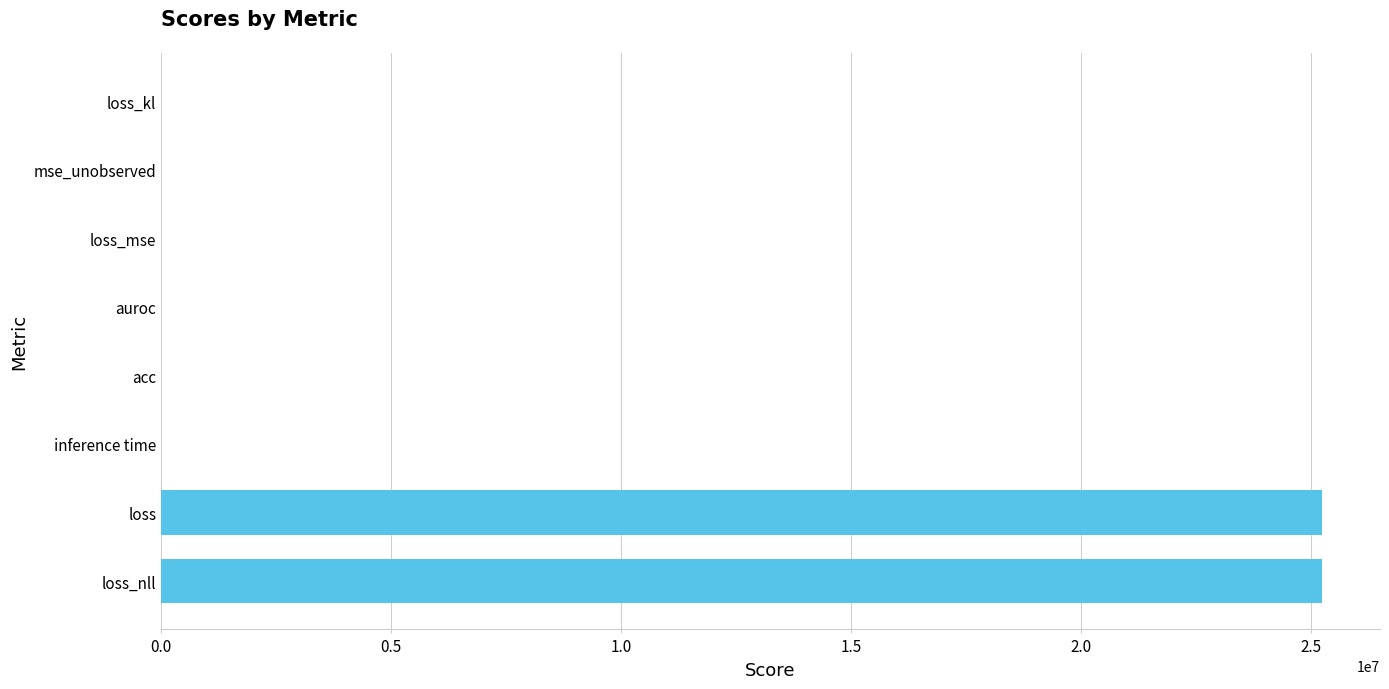

The value at mse_unobserved is 0.0. True or false?

True